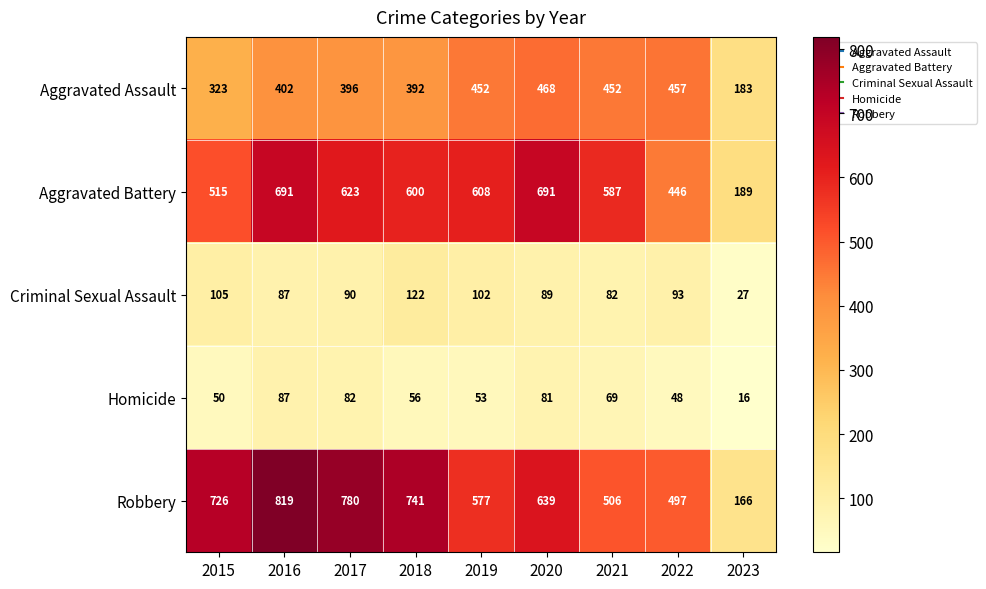

What is the spread (max minus min) of values at 2019?

555